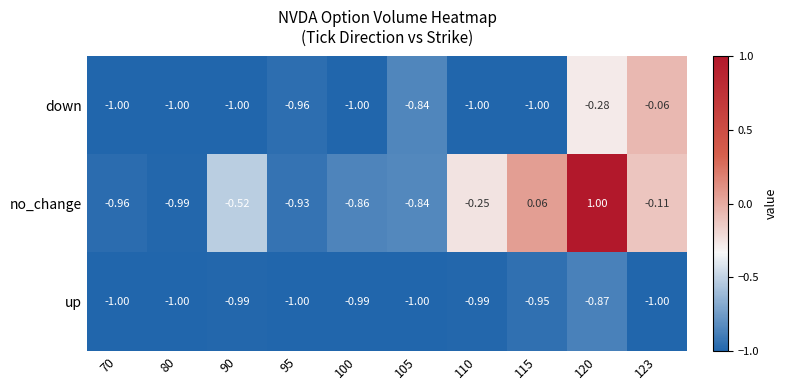

Rank the series by their maximum value, from highest to lowest.

no_change, down, up